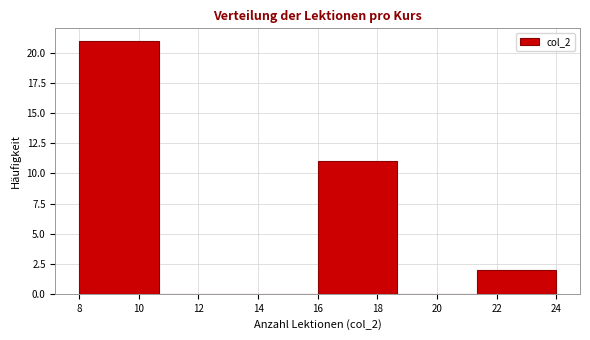

How tall is the bar that spans 8.0 to 10.6 on the x-axis? Neither the bar edges nor the heights are printed on the chart, so give them approximately, as read against the axes.

21